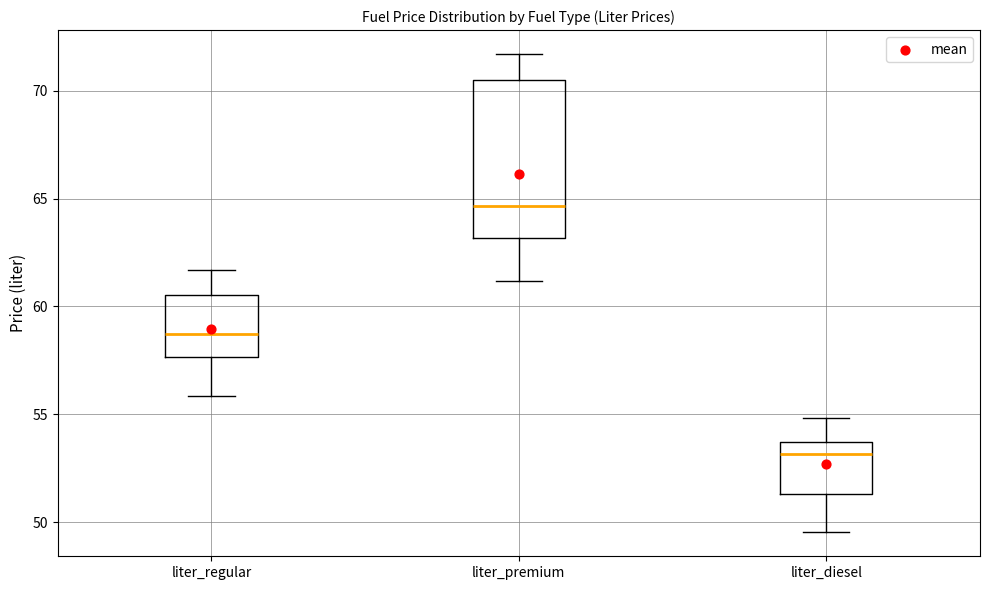

Which box has the lowest median line?

liter_diesel